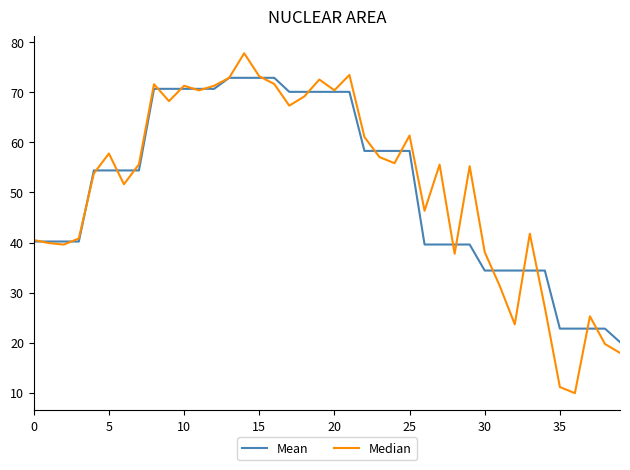

Rank the series by their maximum value, from highest to lowest.

Median, Mean